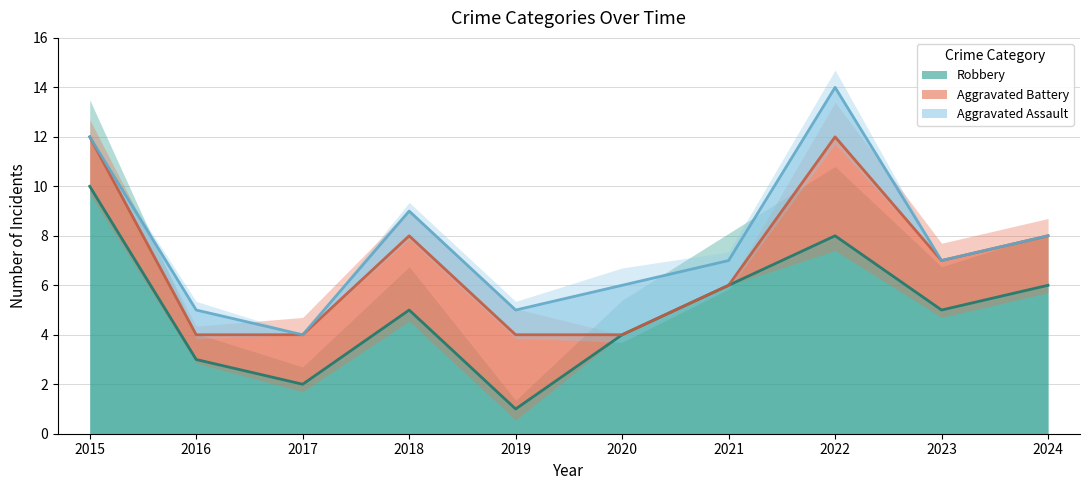

Count the number of categories in the chart.

10